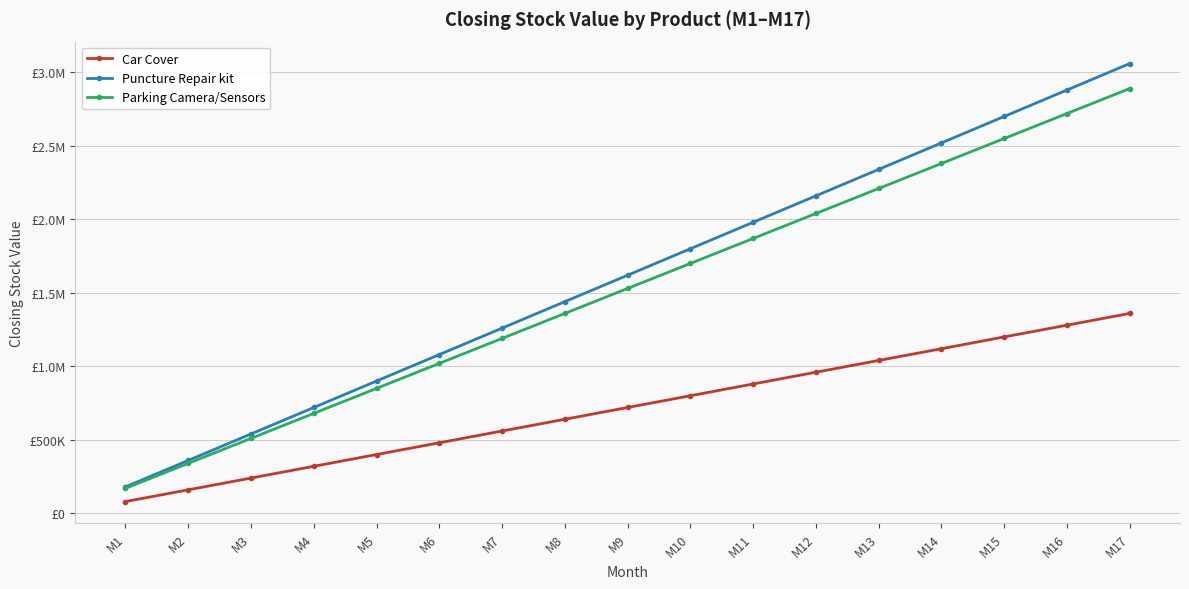

Does the chart have visible grid lines?

Yes